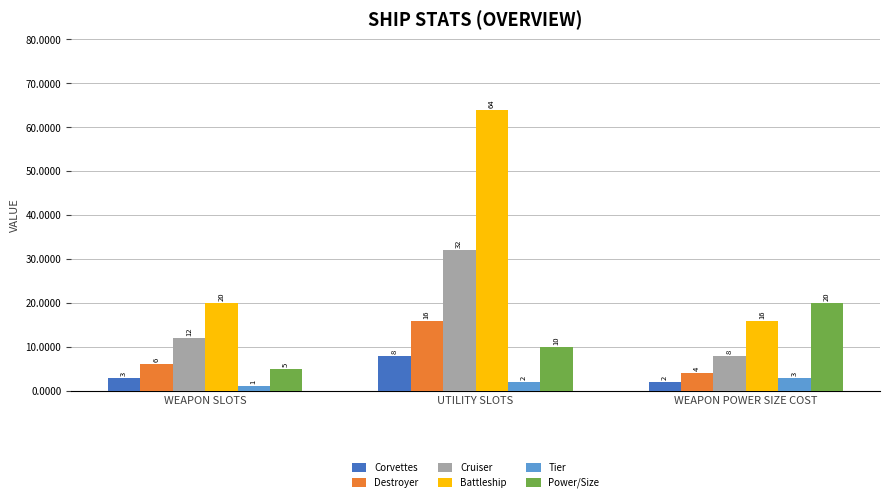

Count the Power/Size values in the range 5 to 20.

3